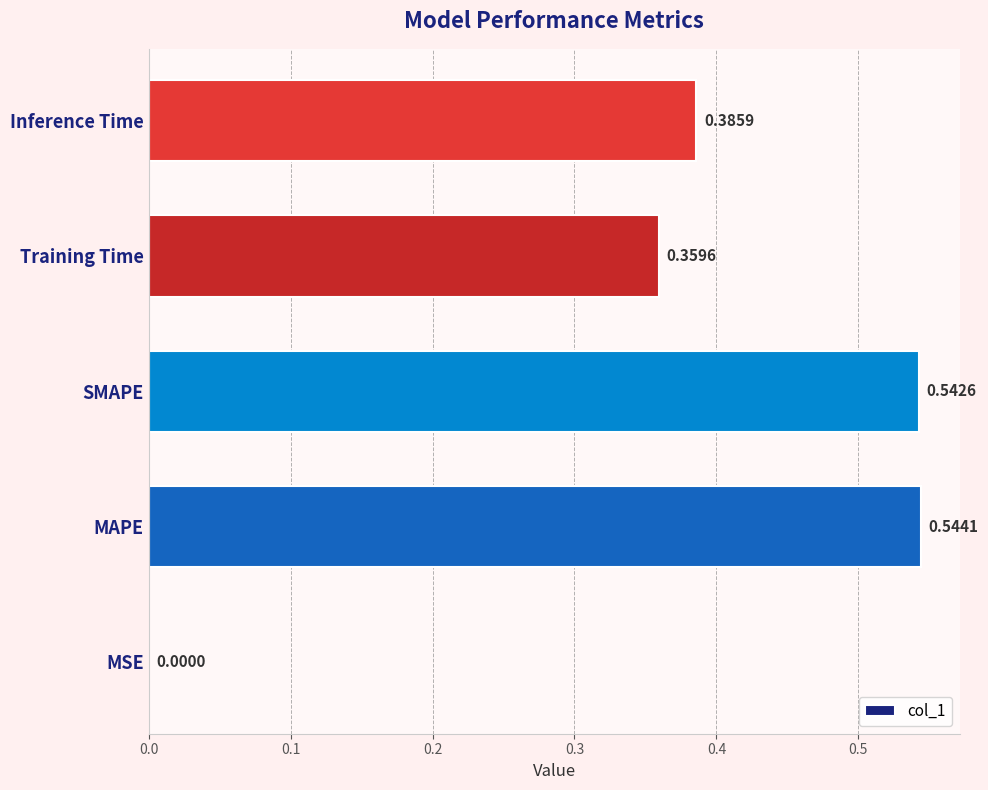

Where is the data nearest to the value 0?

MSE